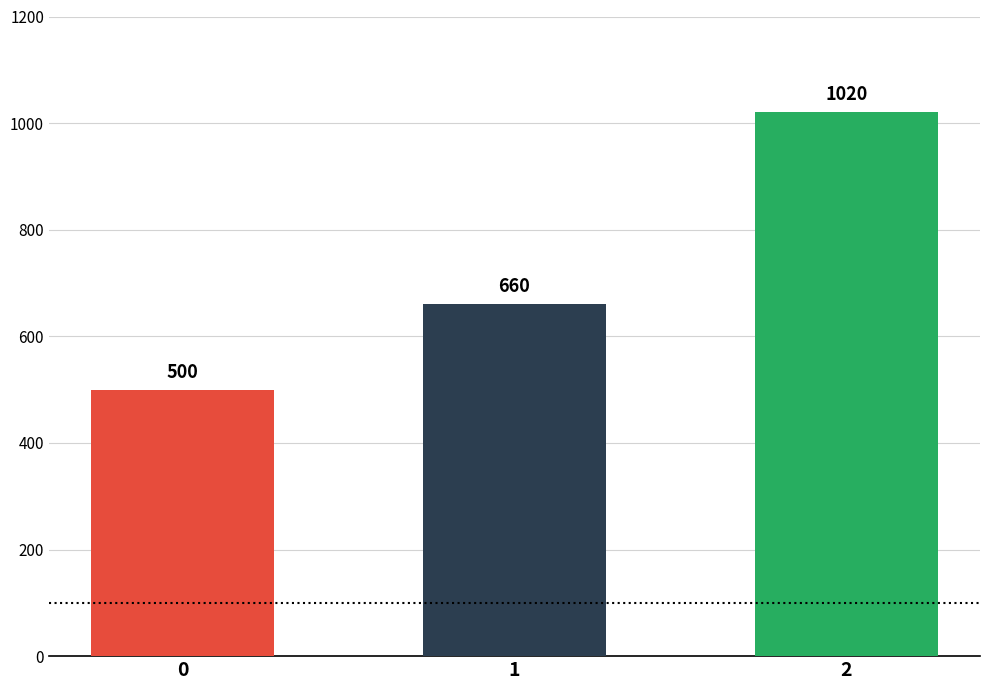

What is the difference between the maximum and minimum values?

520